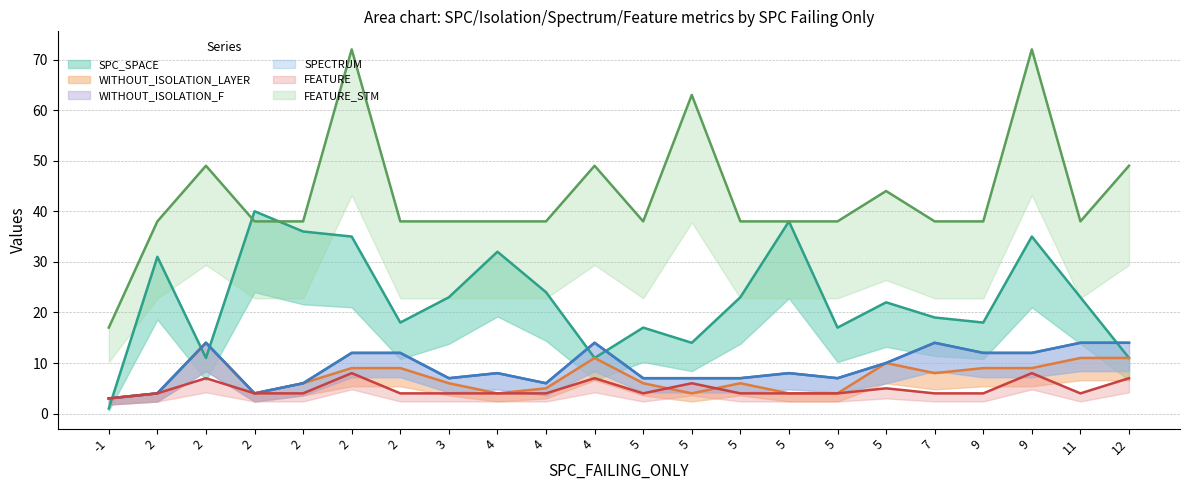

At which label is SPECTRUM closest to 8?

4